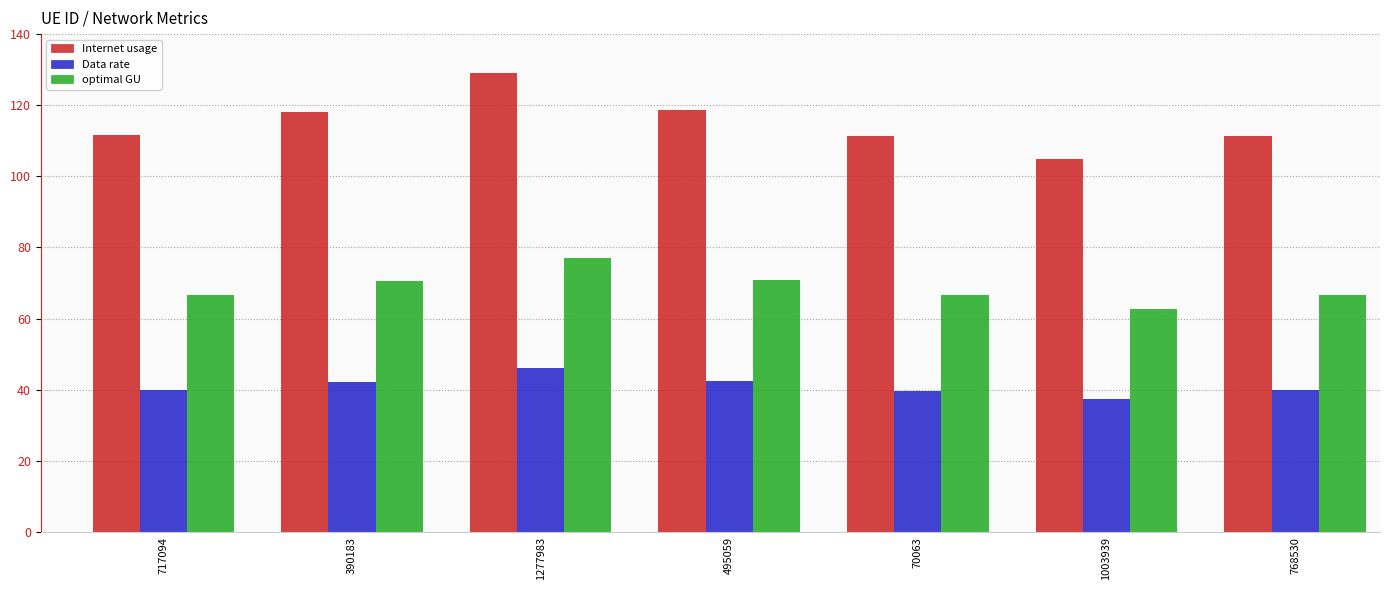

List the series in order of their peak value, highest first.

Internet usage, optimal GU, Data rate